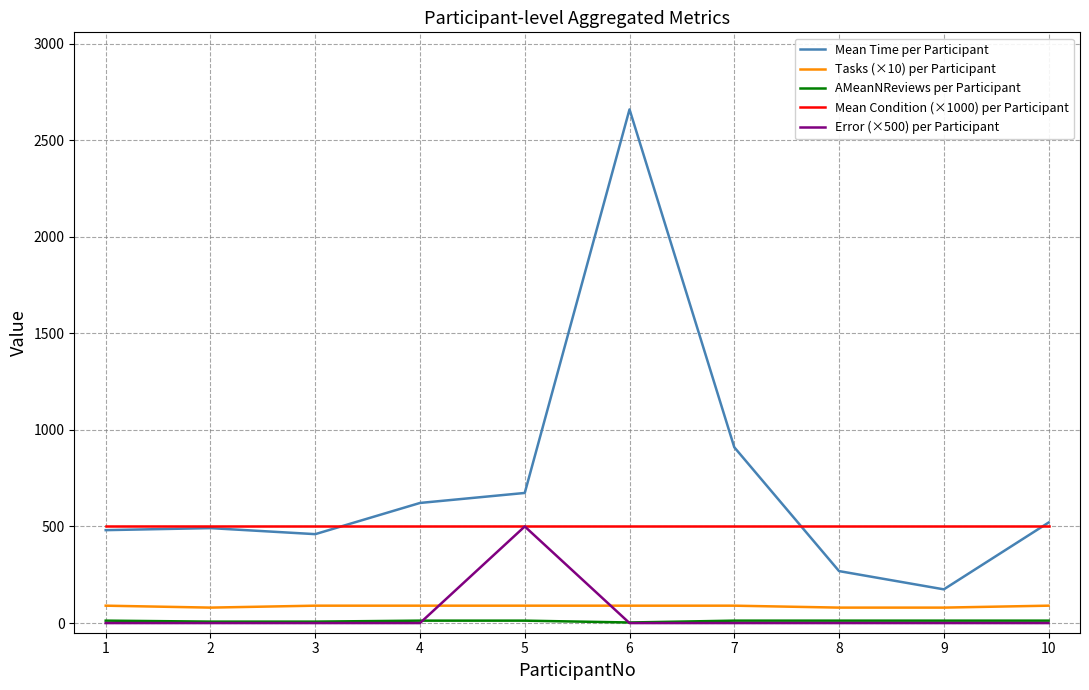

Which series changed the most between 5 and 9?

Error (×500) per Participant